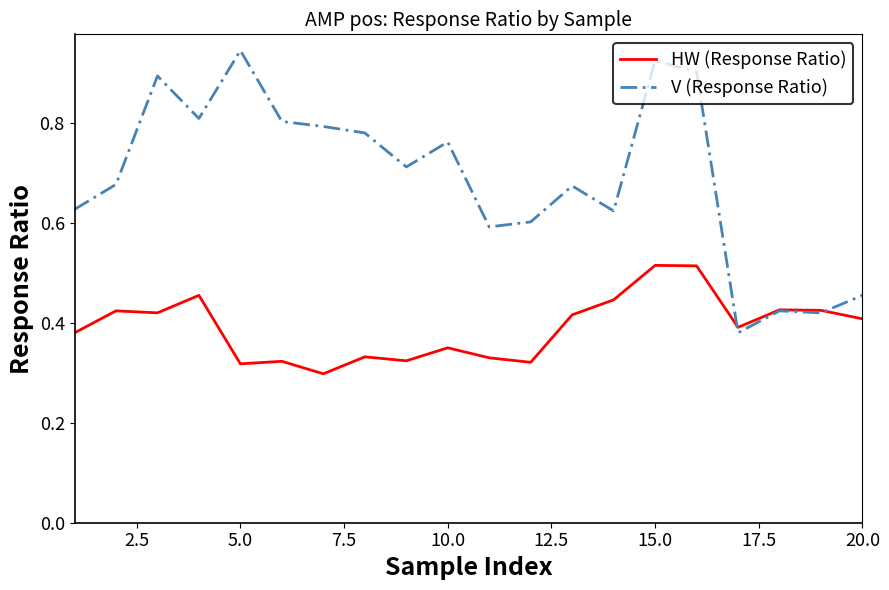

Which series has the largest total across all categories?

V (Response Ratio)